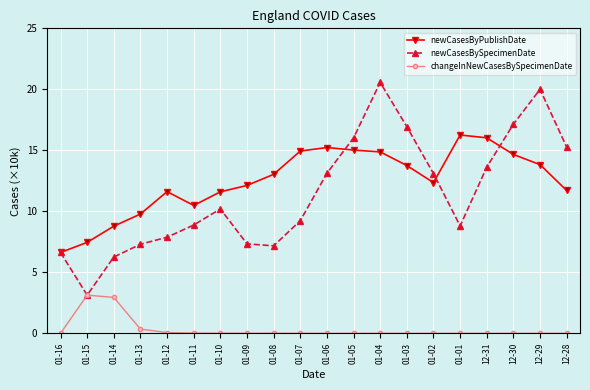

What is the maximum value shown in the chart?

20.6